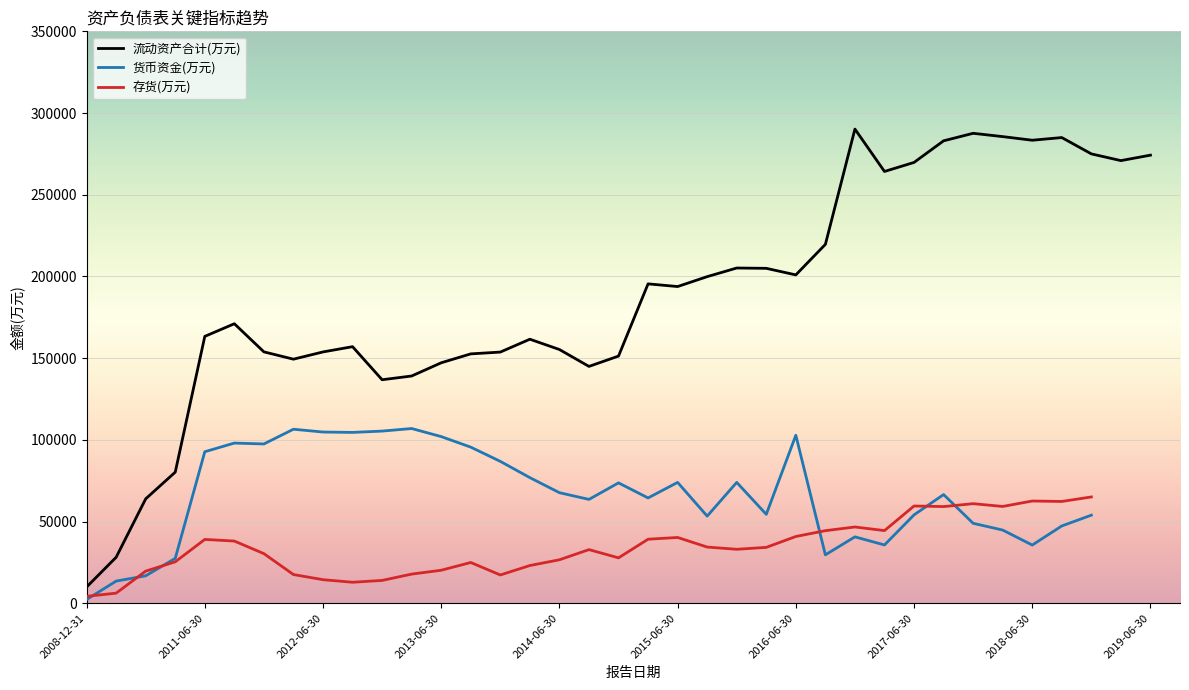

What is the minimum value for 货币资金(万元)?

2272